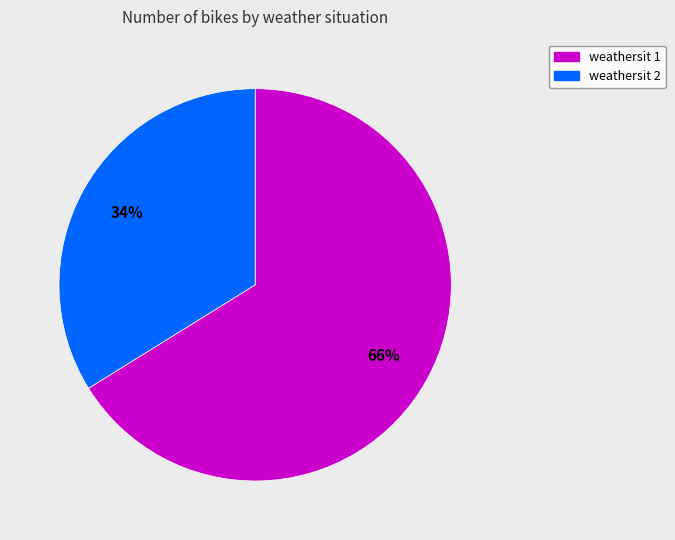

To the nearest percent, what is the average slice percentage?

50%